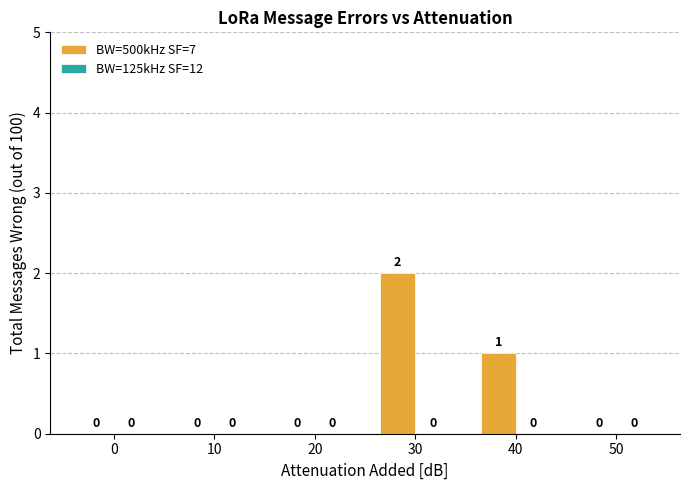

How many distinct data groups are displayed?

1